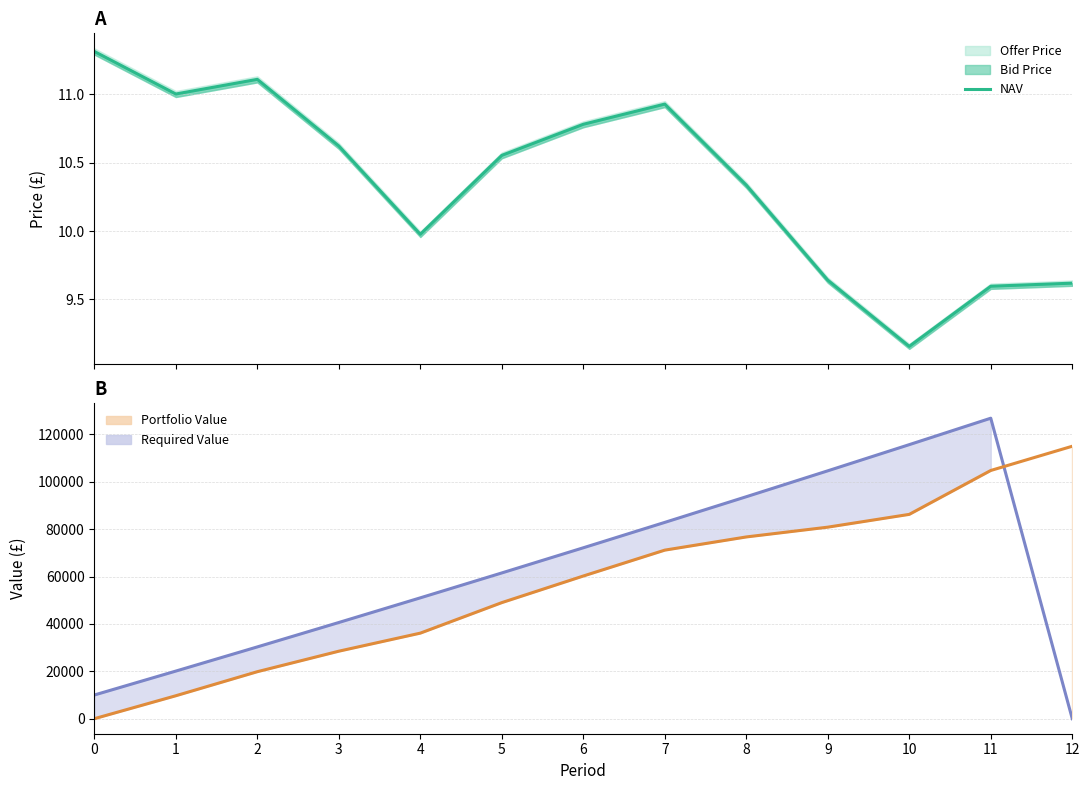

Which has a higher value, 10 or 11?

11